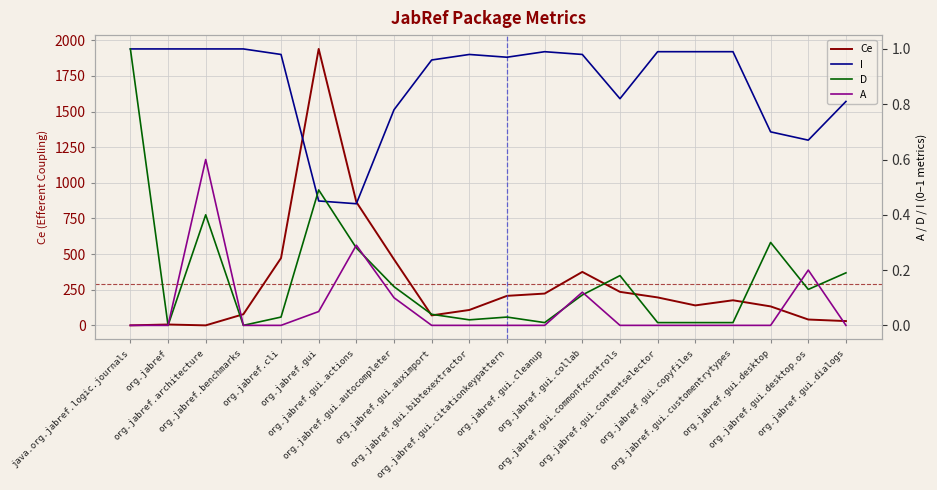

Is it true that A equals 0.0 at org.jabref.gui.citationkeypattern?

True